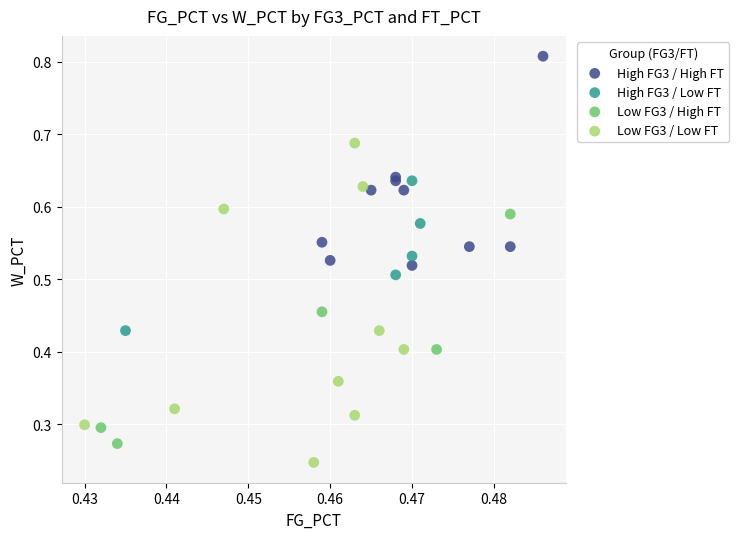

What are all the series names shown in the legend?

High FG3 / High FT, High FG3 / Low FT, Low FG3 / High FT, Low FG3 / Low FT